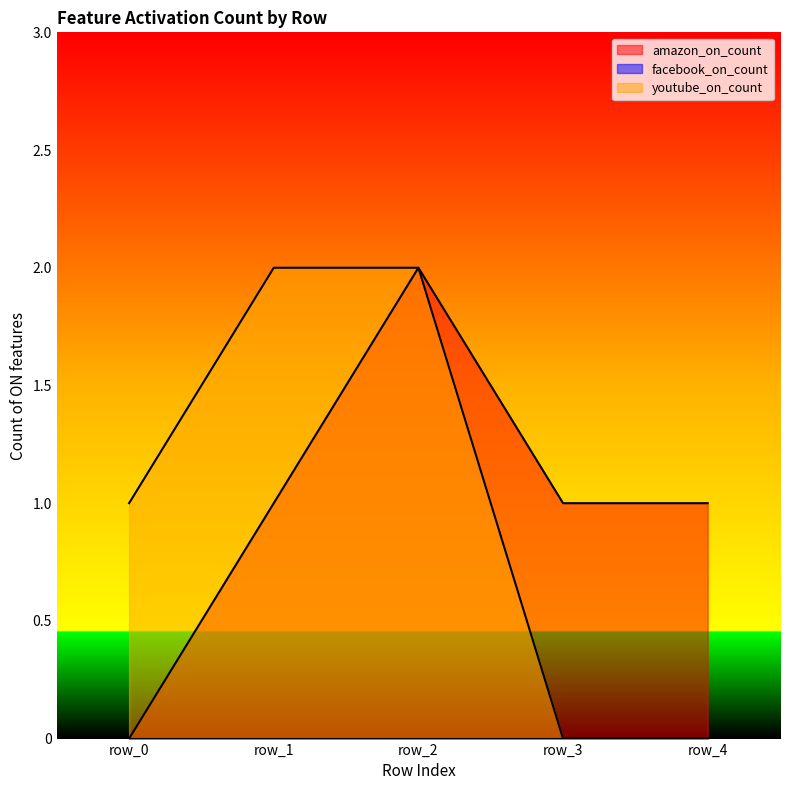

At which category is the sum across all series the highest?

row_2